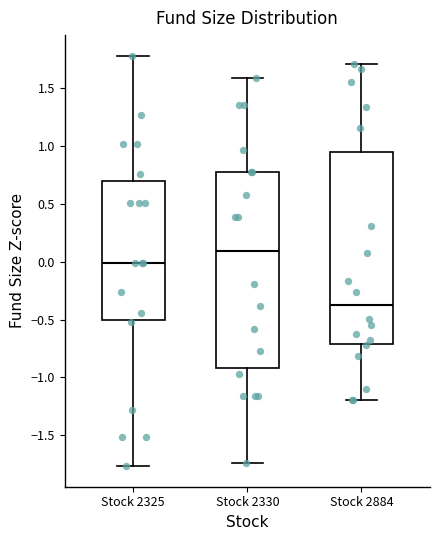

Where does the median line of the box for Stock 2325 sit on the y-axis? The values are not printed on the chart, so give them approximately, as read against the axis.

0.00